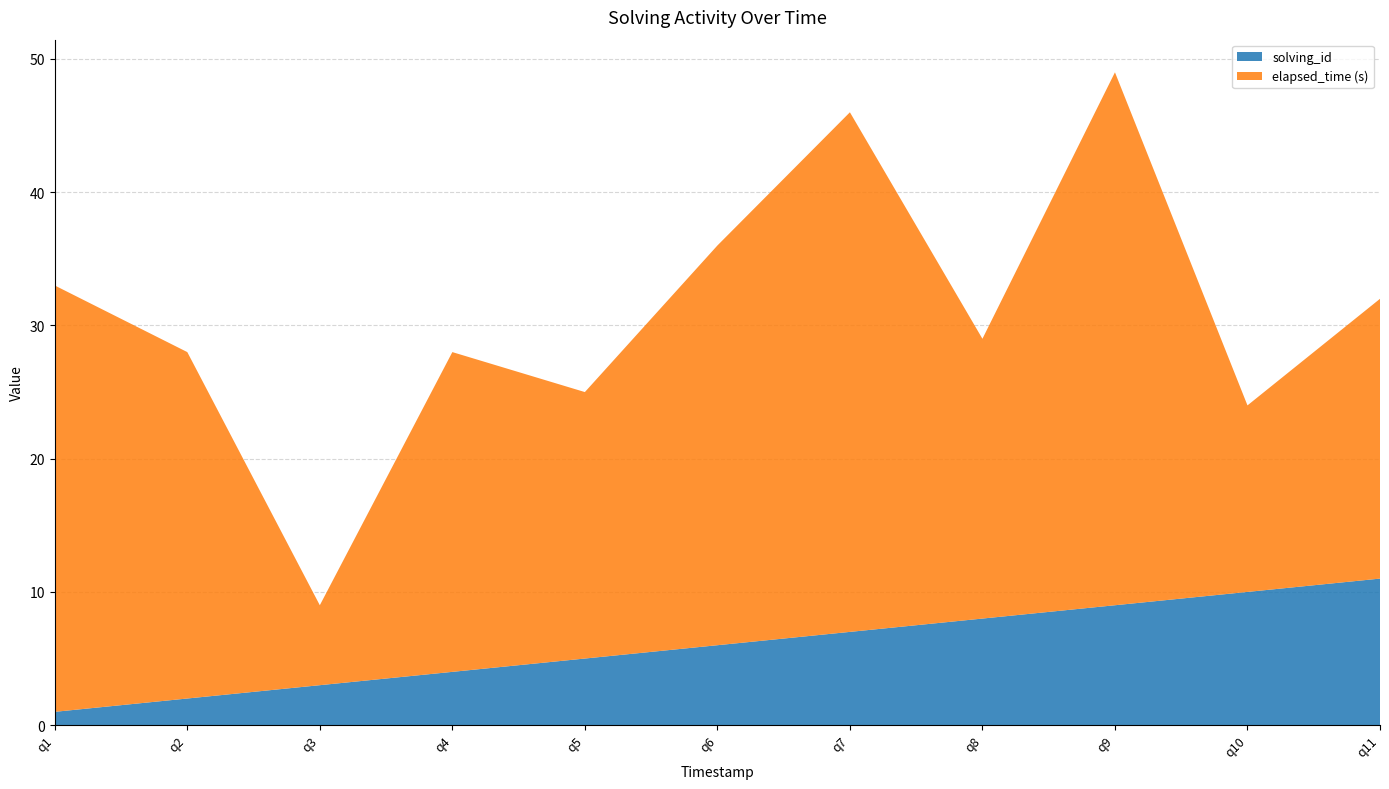

True or false: solving_id has a value of 6 at q6.

True